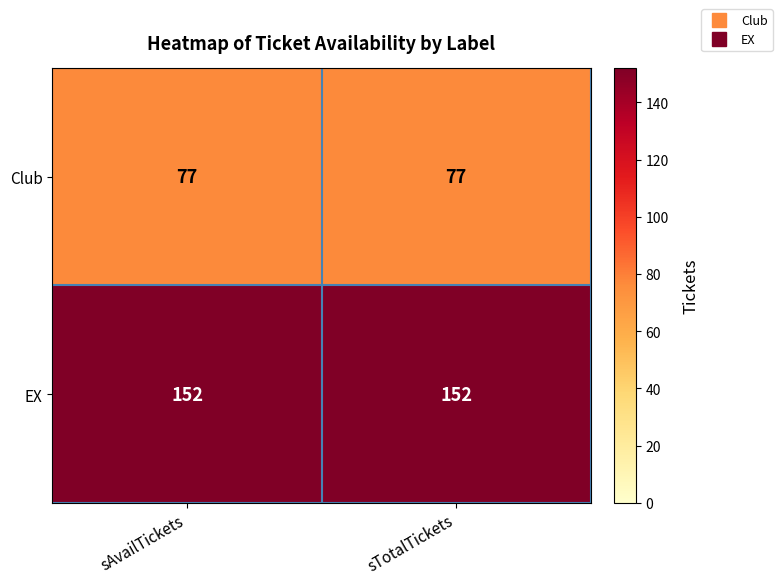

True or false: EX has a value of 88 at sAvailTickets.

False